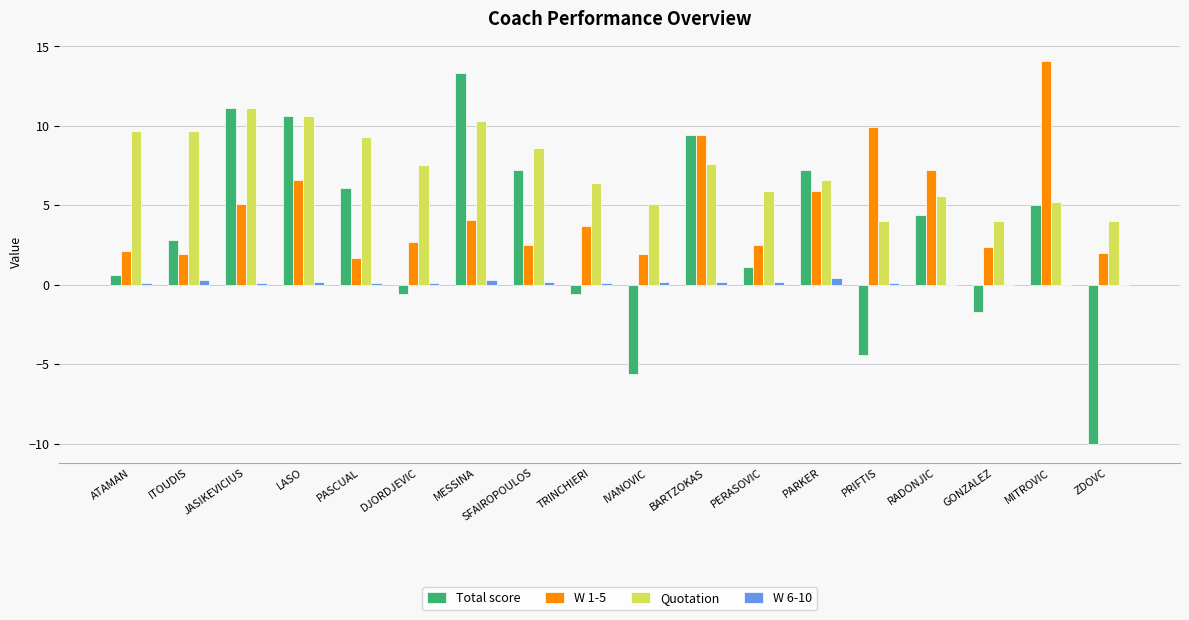

What is the sum of all Total score values?

55.9